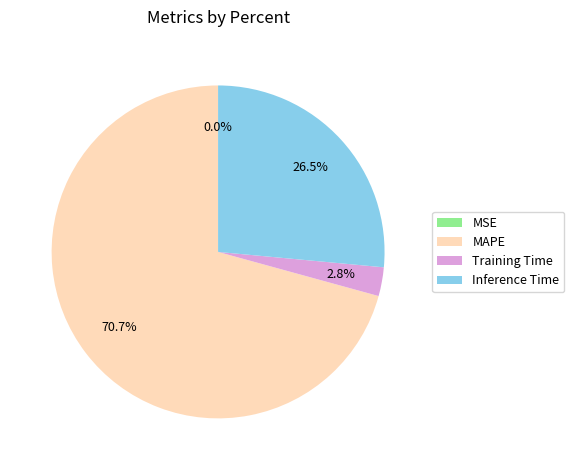

Is there a majority slice in this chart?

Yes